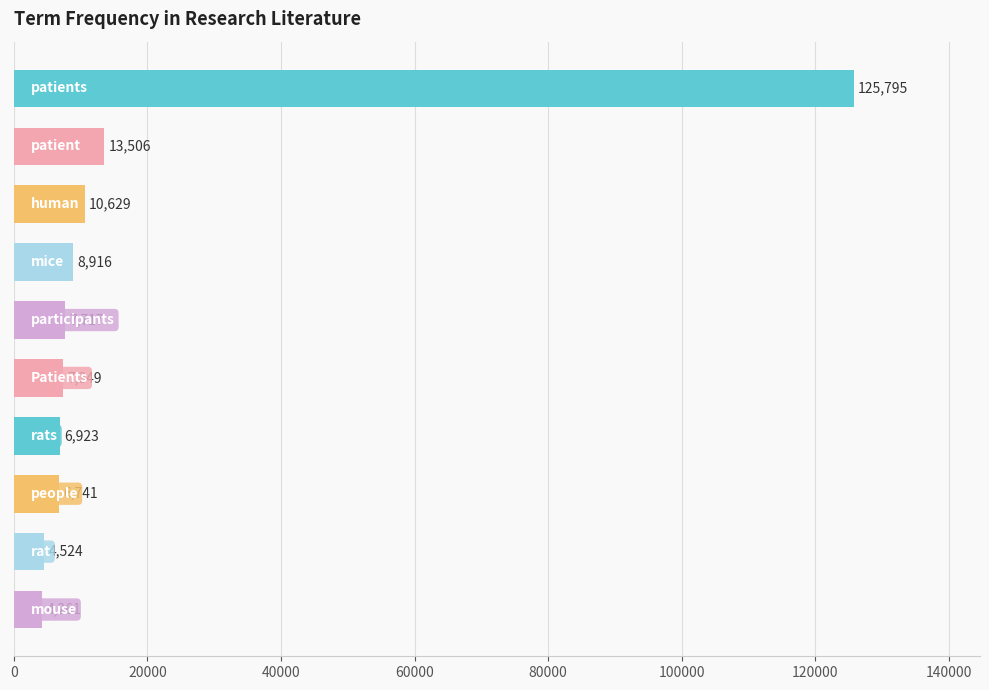

What is the value of the 8th bar from the top?

6741